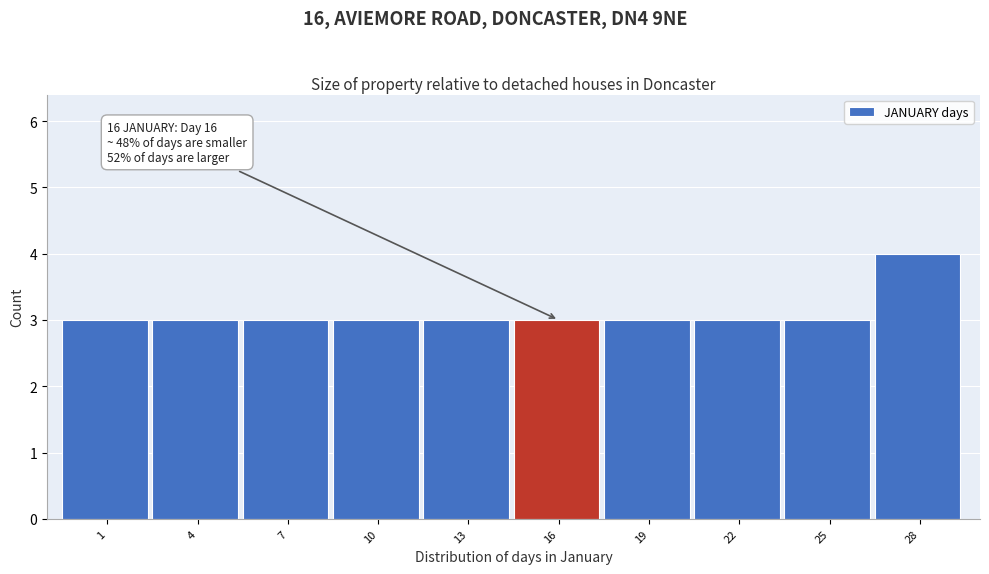

Reading right to left, what are all the values shown in this chart?

4	3	3	3	3	3	3	3	3	3